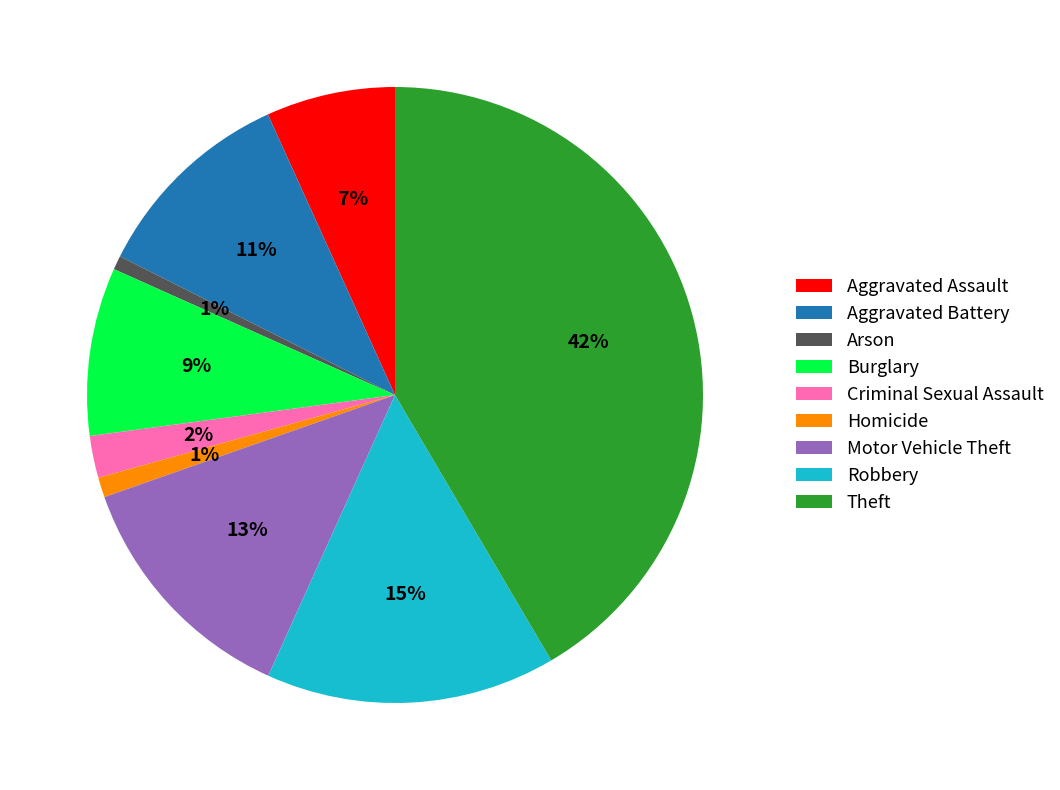

Is the sum of Aggravated Battery and Arson greater than half?

No